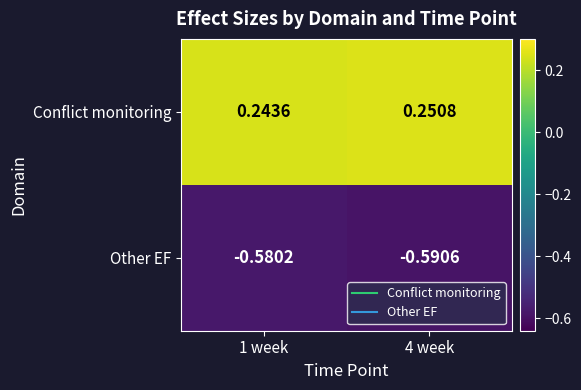

Between 1 week and 4 week, which series saw the biggest shift?

Other EF